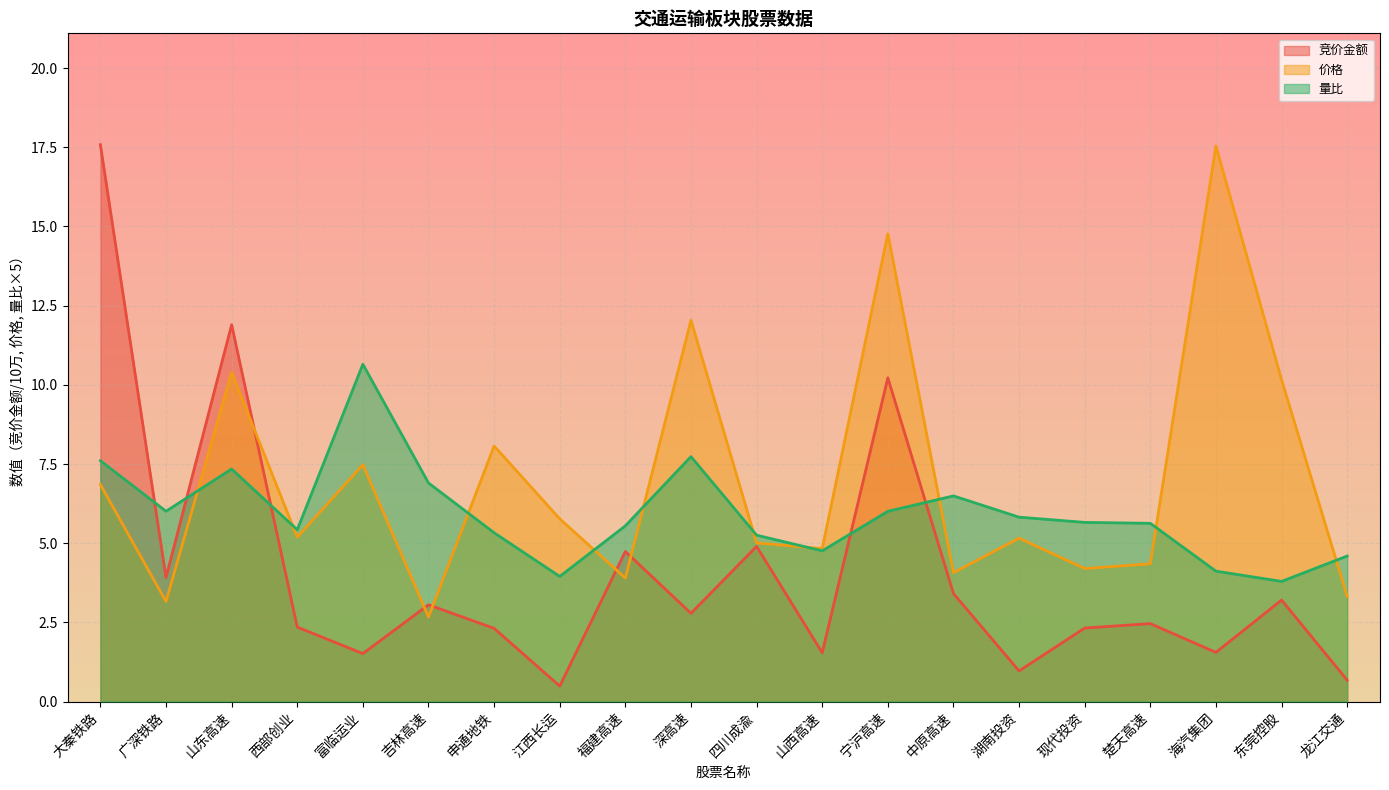

Reading right to left, extract all data points from this chart.

竞价金额: 0.7	3.2	1.6	2.5	2.3	1.0	3.4	10.2	1.5	4.9	2.8	4.7	0.5	2.3	3.1	1.5	2.4	11.9	3.9	17.6
价格: 3.3	10.2	17.5	4.3	4.2	5.2	4.1	14.8	4.8	5.0	12.0	3.9	5.8	8.1	2.7	7.5	5.2	10.4	3.2	6.8
量比: 4.6	3.8	4.1	5.6	5.7	5.8	6.5	6.0	4.8	5.3	7.7	5.5	4.0	5.3	6.9	10.7	5.4	7.3	6.0	7.6